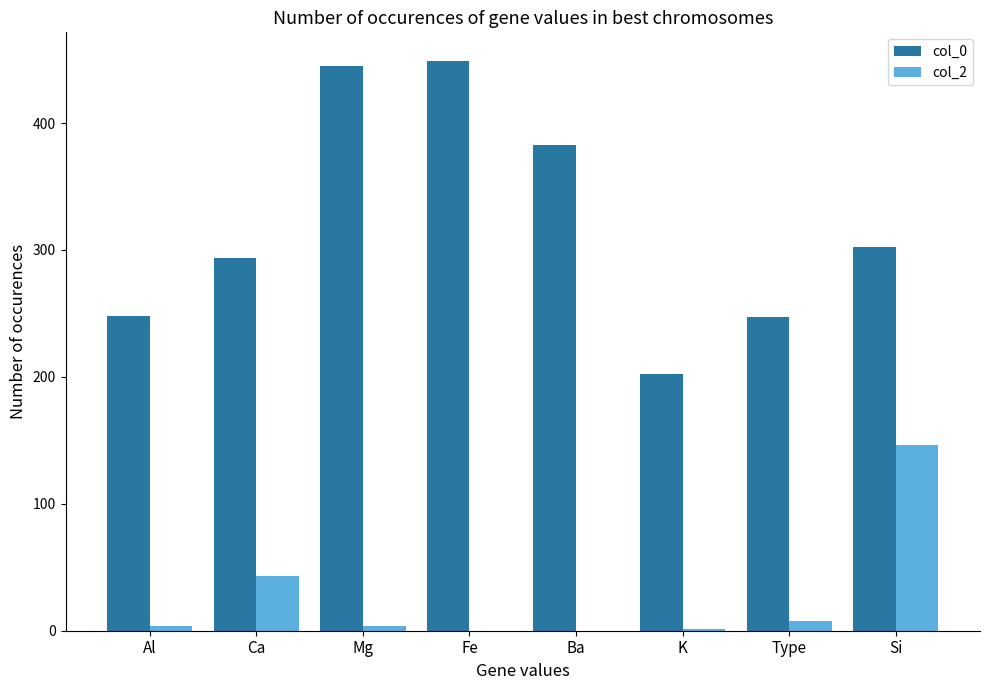

Does the chart contain stacked bars?

No